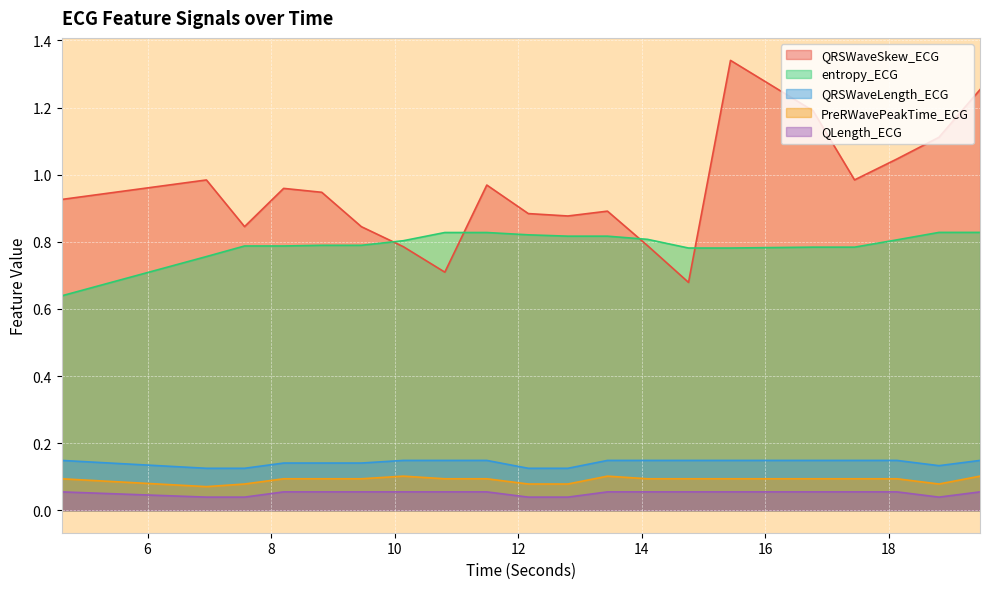

True or false: QRSWaveSkew_ECG and QRSWaveLength_ECG cross at least once.

False